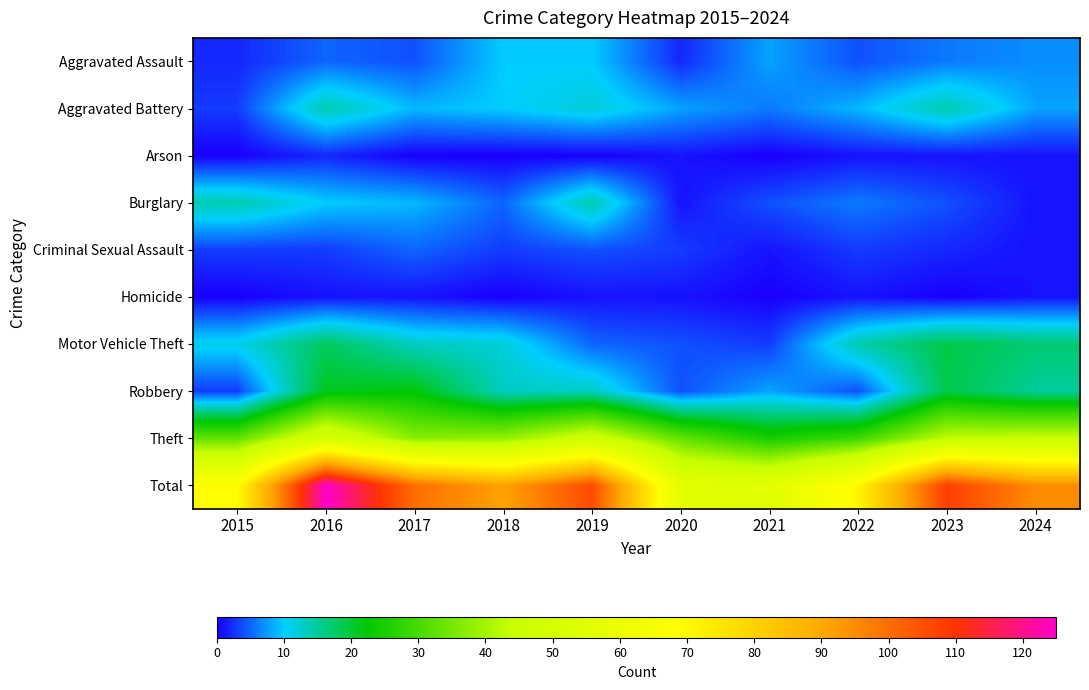

Reading right to left, extract all data points from this chart.

Aggravated Assault: 2024=7	2023=6	2022=4	2021=8	2020=2	2019=10	2018=10	2017=4	2016=5	2015=2
Aggravated Battery: 2024=8	2023=14	2022=9	2021=6	2020=8	2019=12	2018=10	2017=9	2016=14	2015=3
Arson: 2024=1	2023=1	2022=1	2021=0	2020=1	2019=0	2018=0	2017=0	2016=2	2015=0
Burglary: 2024=1	2023=4	2022=6	2021=4	2020=1	2019=14	2018=5	2017=9	2016=10	2015=14
Criminal Sexual Assault: 2024=1	2023=2	2022=3	2021=1	2020=3	2019=4	2018=3	2017=5	2016=3	2015=3
Homicide: 2024=1	2023=0	2022=1	2021=0	2020=1	2019=1	2018=0	2017=1	2016=1	2015=0
Motor Vehicle Theft: 2024=17	2023=19	2022=14	2021=3	2020=4	2019=5	2018=12	2017=13	2016=18	2015=11
Robbery: 2024=15	2023=19	2022=4	2021=8	2020=4	2019=13	2018=13	2017=22	2016=21	2015=3
Theft: 2024=44	2023=43	2022=29	2021=25	2020=33	2019=47	2018=38	2017=37	2016=51	2015=33
Total: 2024=95	2023=108	2022=71	2021=55	2020=57	2019=106	2018=91	2017=100	2016=125	2015=69